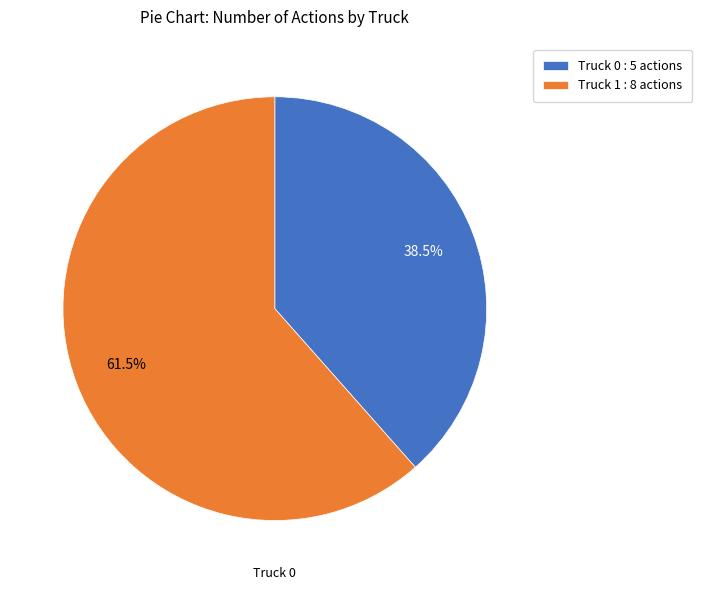

Between Truck 1 and Truck 0, which is larger?

Truck 1